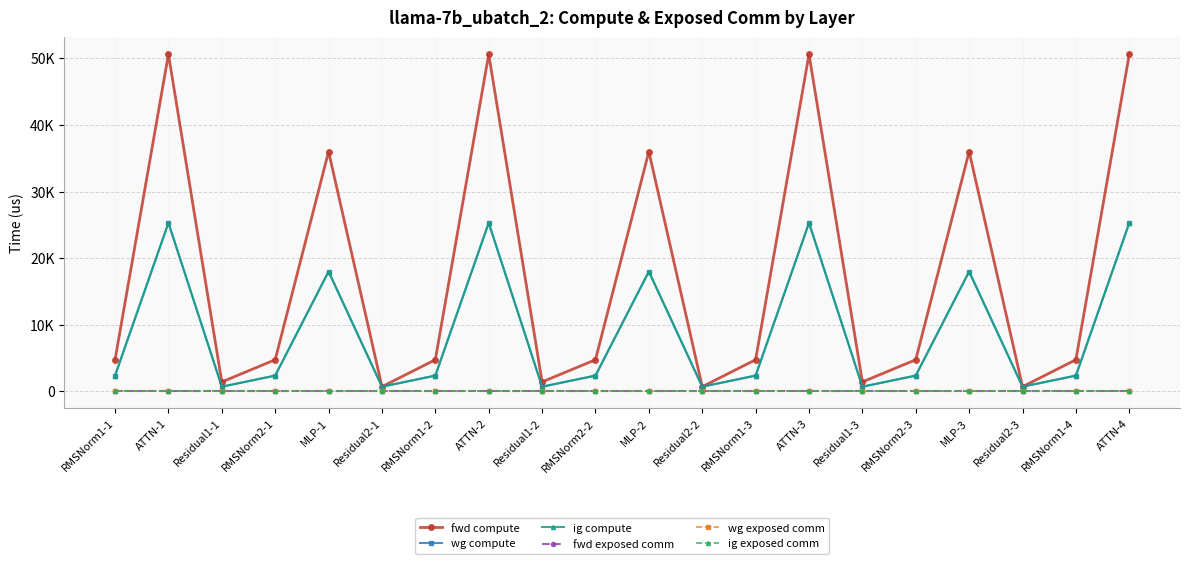

The value of fwd exposed comm at MLP-3 is 0.0. True or false?

True